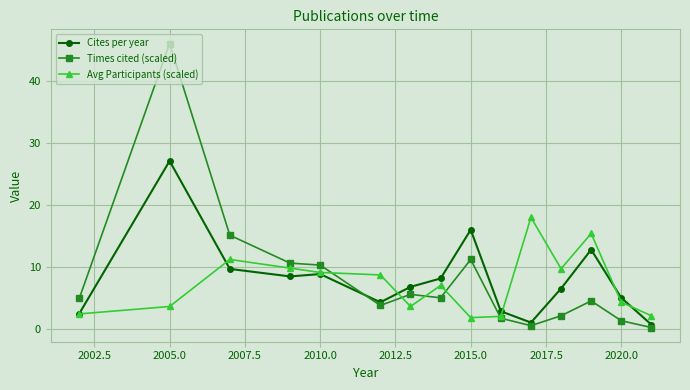

How many times do Avg Participants (scaled) and Times cited (scaled) cross each other?

5